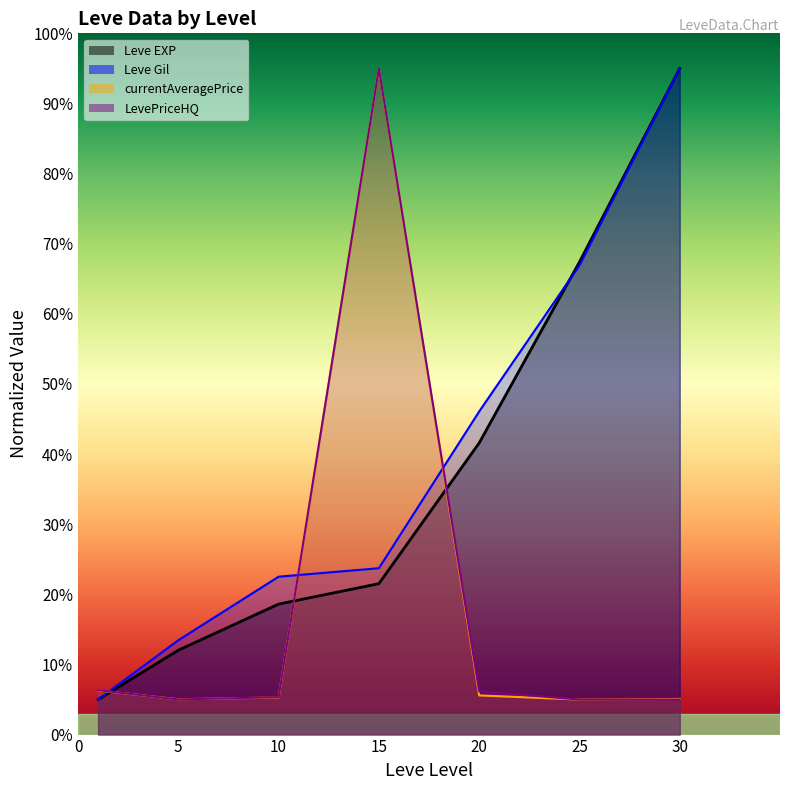

Which series has the widest spread of values?

Leve EXP